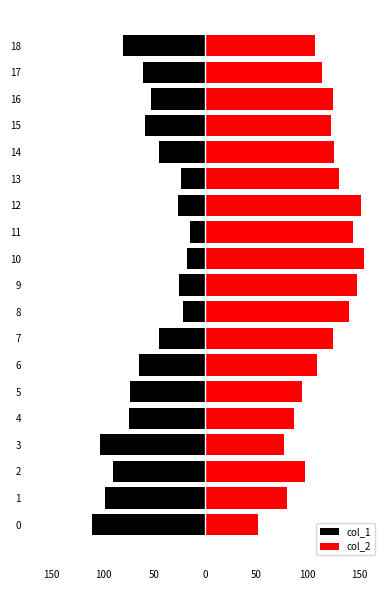

Is it true that col_1 equals -98 at 6?

False